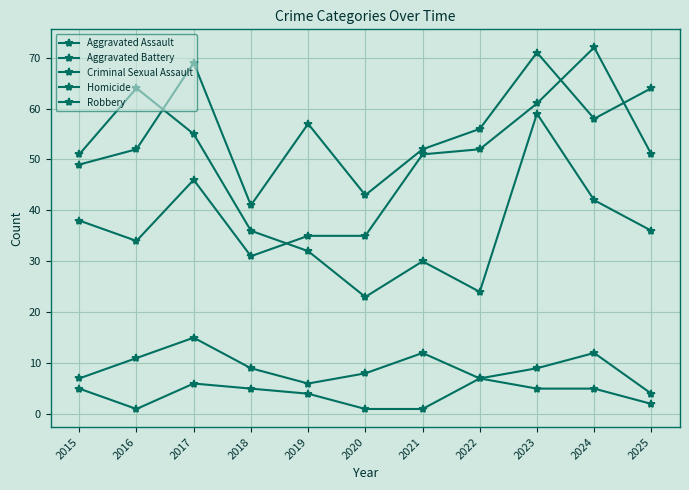

Rank the series at 2017 from highest to lowest value.

Aggravated Battery, Robbery, Aggravated Assault, Criminal Sexual Assault, Homicide